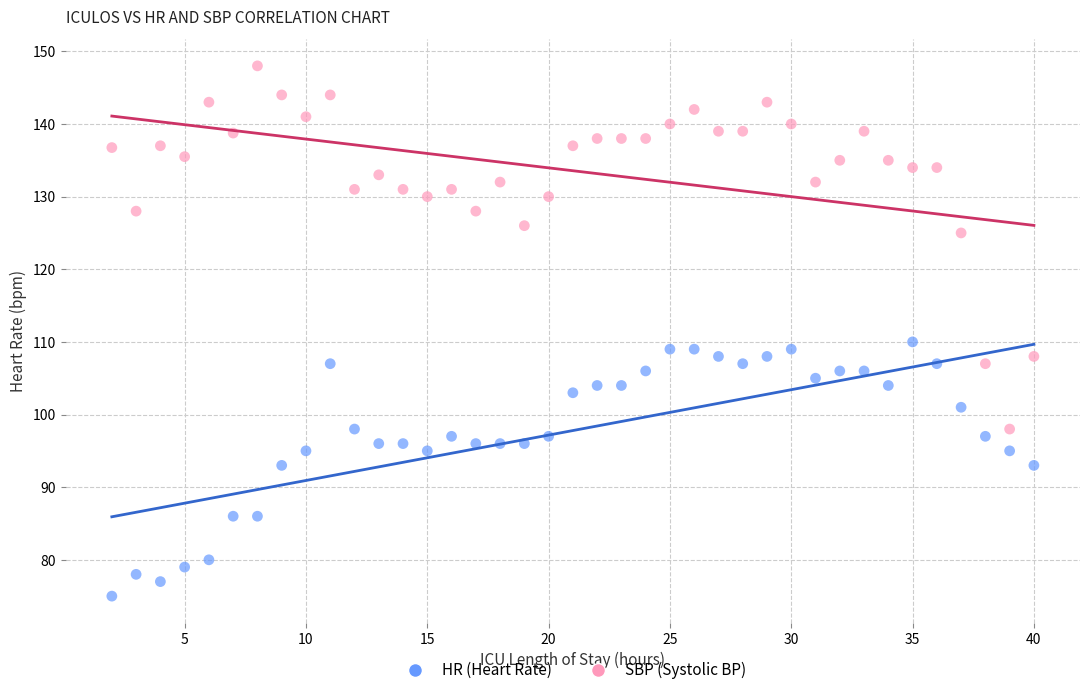

Which series contains the highest Y value?

SBP (Systolic BP)